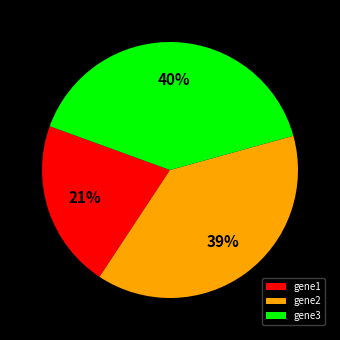

Rank the categories by value from highest to lowest.

gene3, gene2, gene1